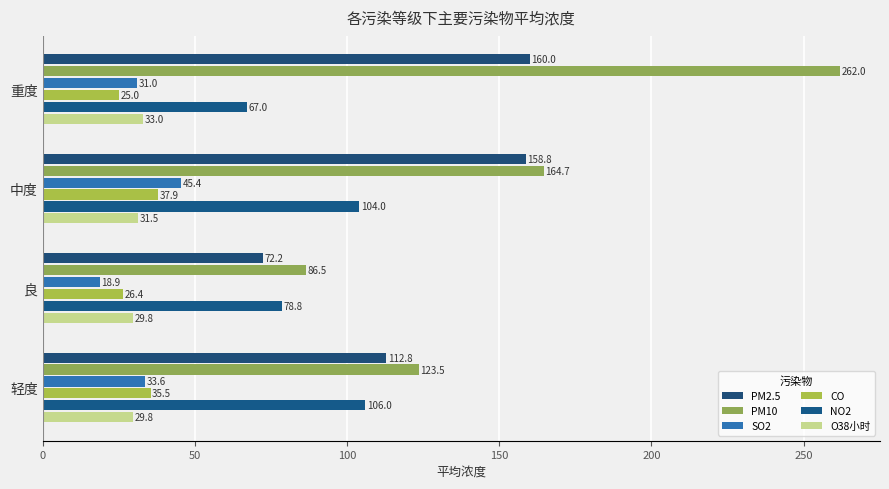

How many series are shown in this chart?

6